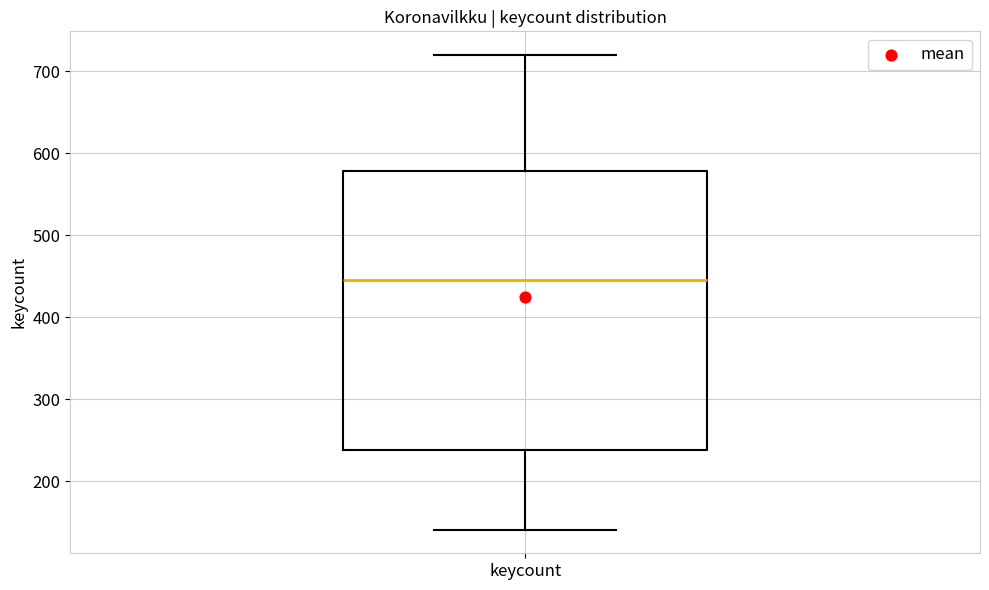

Transcribe this box plot: give where the median line is, the range the box spans, and where the two whiskers end, as read against the y-axis. The values are not printed on the chart, so give them approximately, as read against the axis.

median 450, box 240 to 580, whiskers 140 to 720